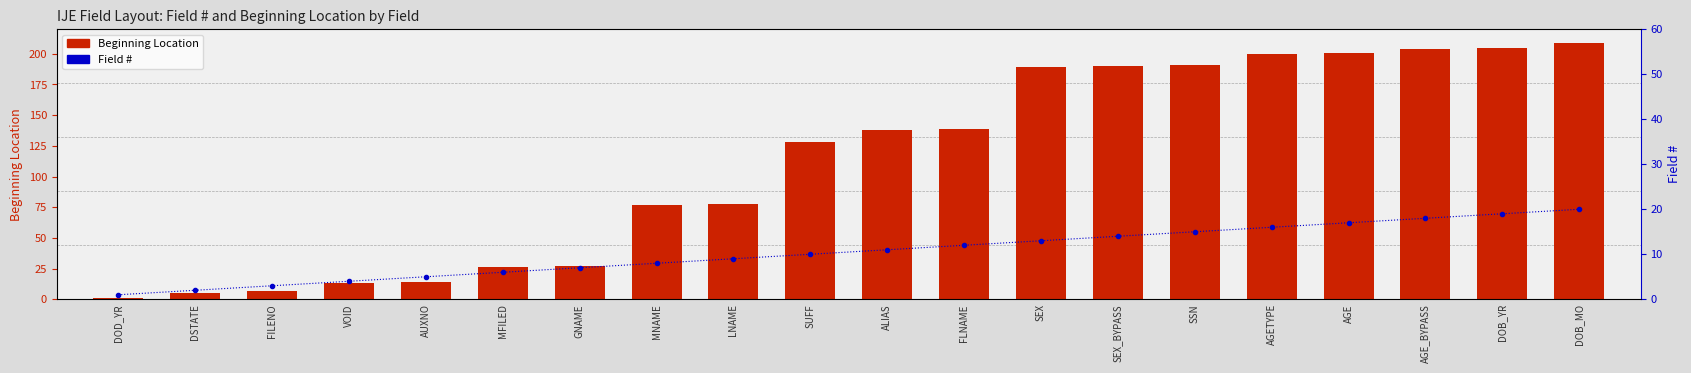

What is the average value of the Field # series?

10